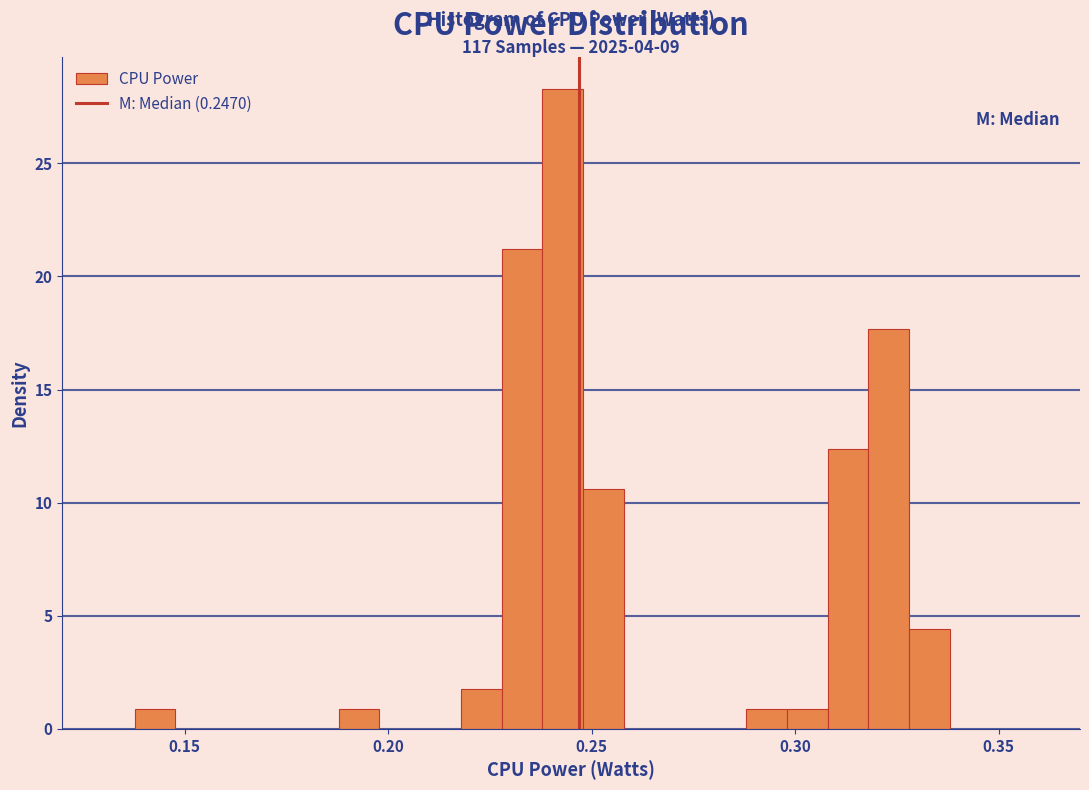

Read against the x-axis, roughly where is the centre of the tallest bar?

0.245